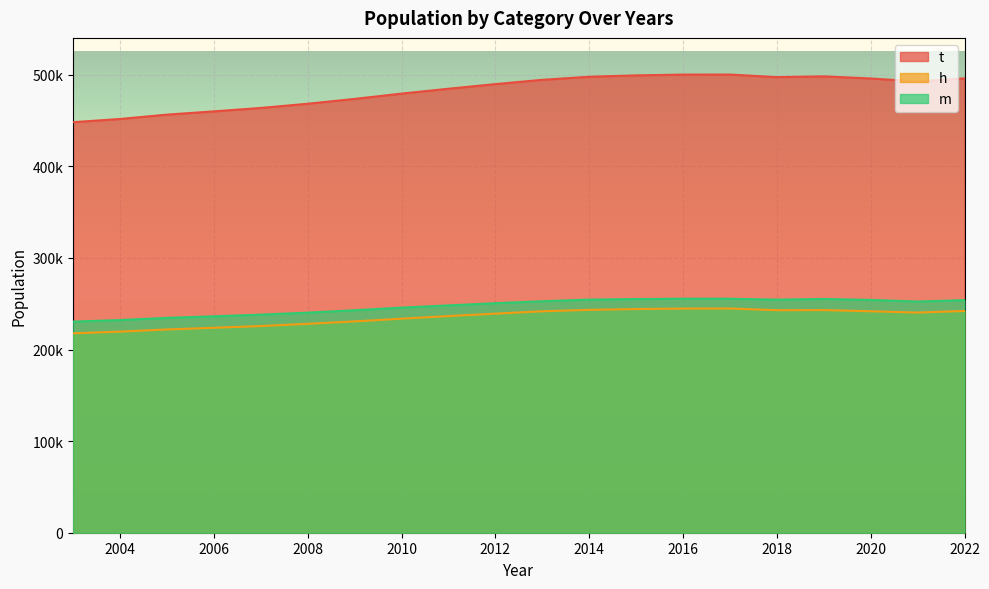

What is the approximate value of m at 2006?

236257